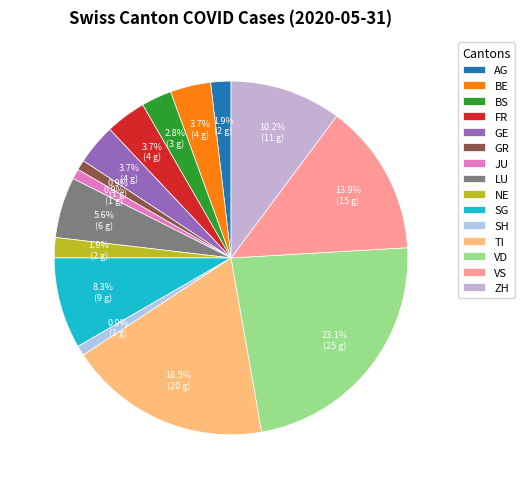

To the nearest percent, what portion does GE represent?

4%